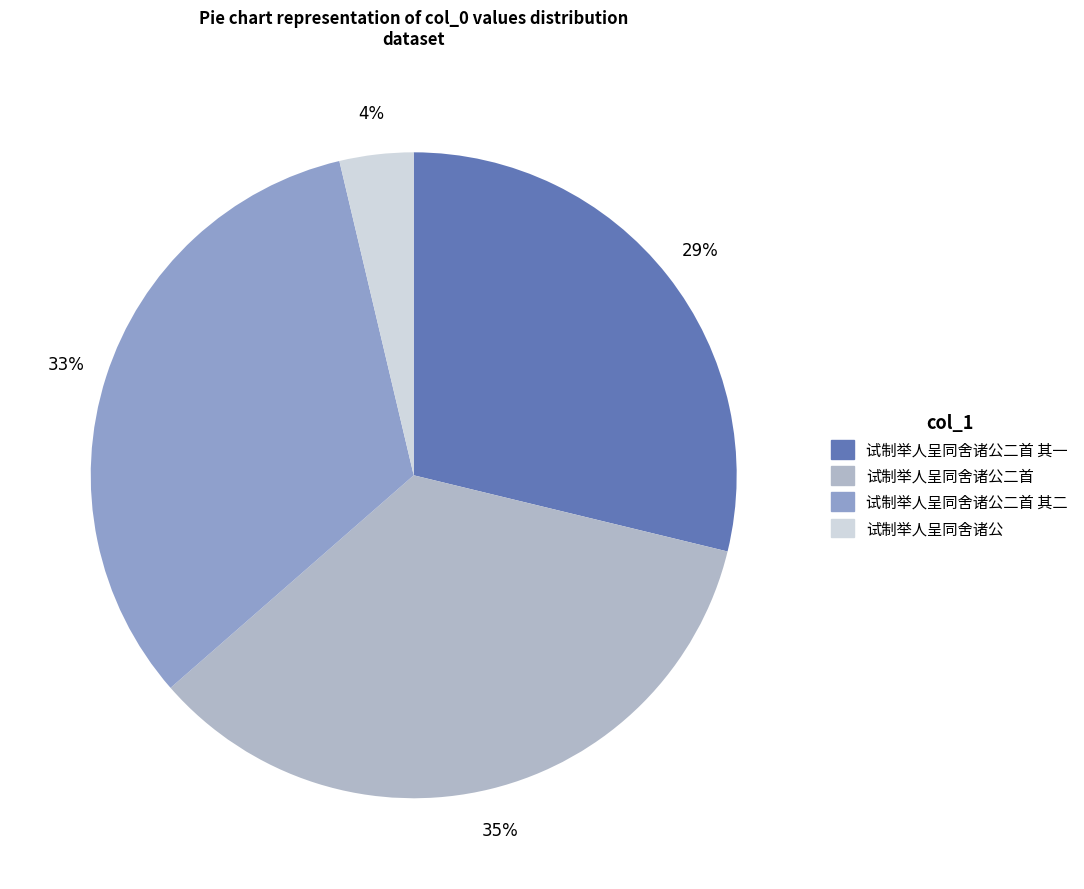

To the nearest percent, what is the difference between the largest and smallest slice percentages?

31%